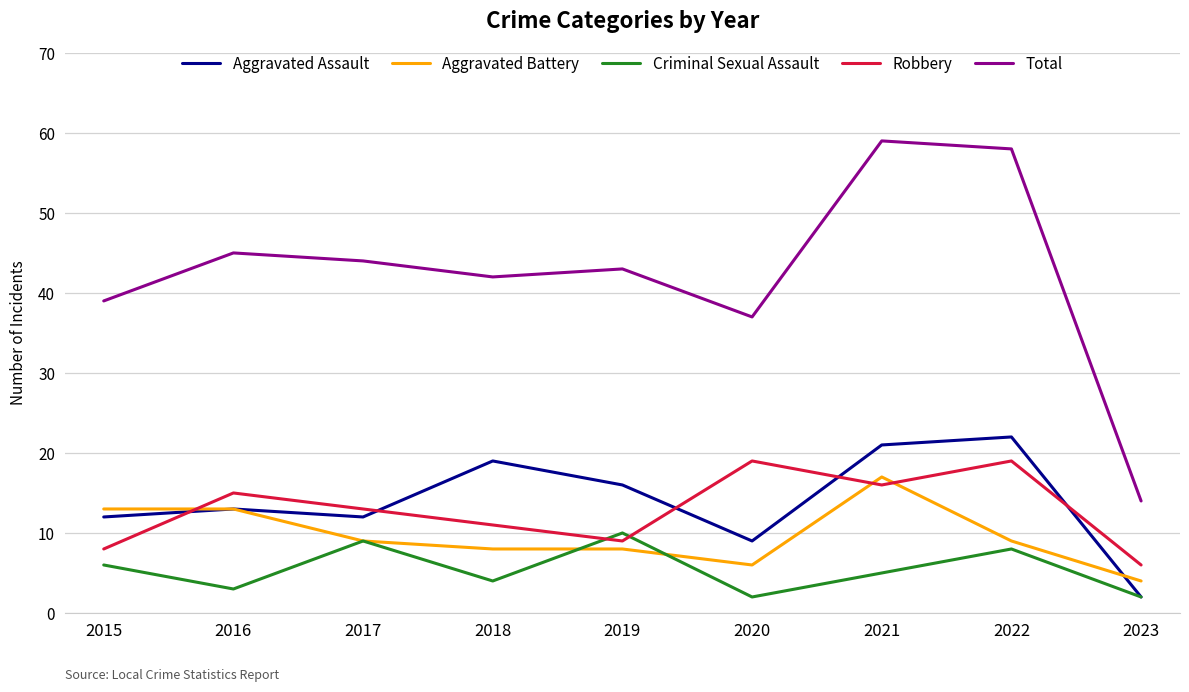

Which category has the highest value in the Aggravated Assault series?

2022